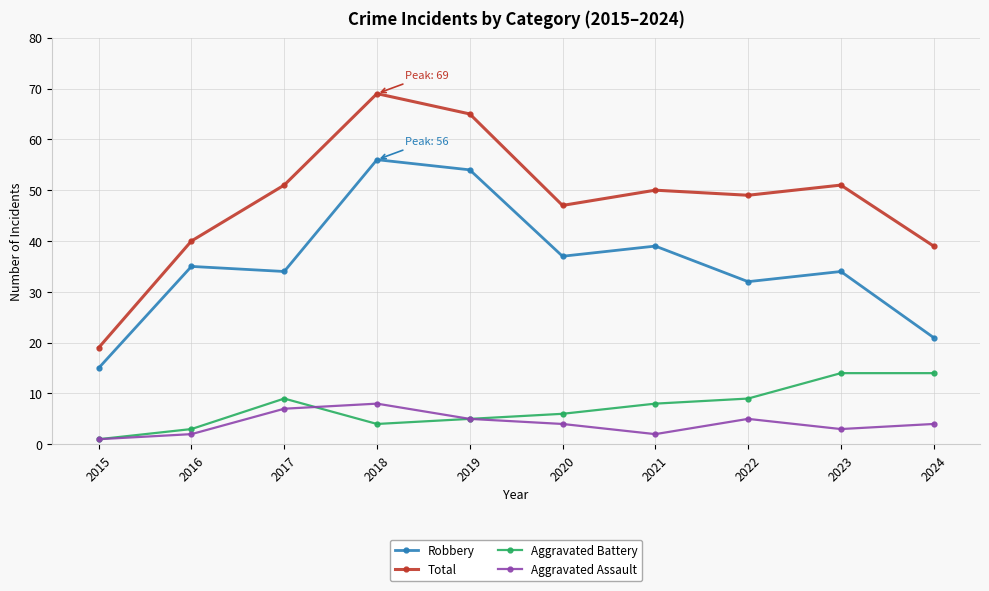

What is the value of the Aggravated Assault point at the 3rd from the left?

7